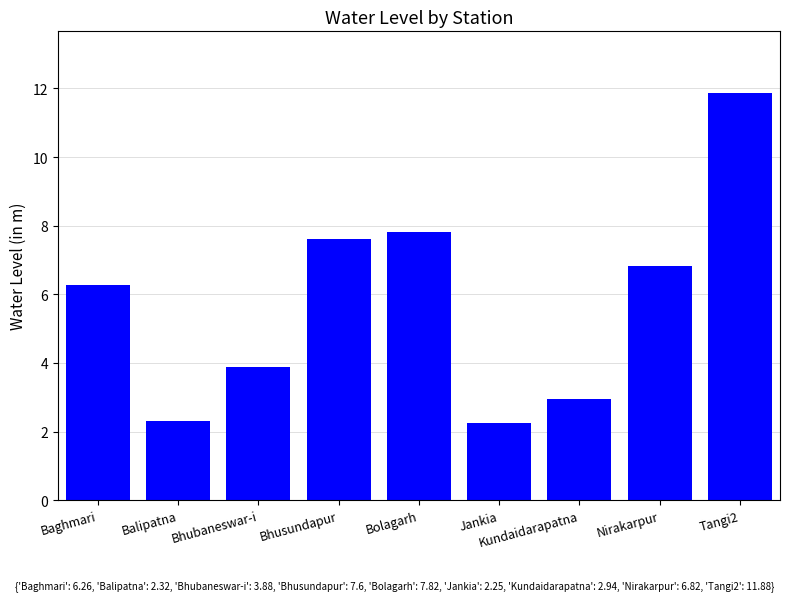

Which has a higher value, Baghmari or Kundaidarapatna?

Baghmari